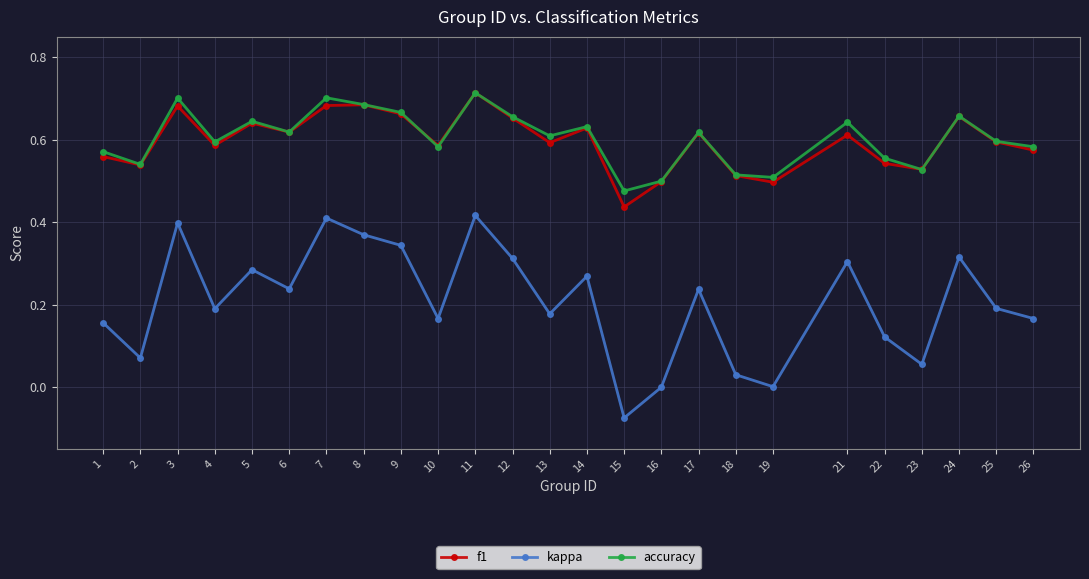

Between 2 and 7, which series saw the biggest shift?

kappa